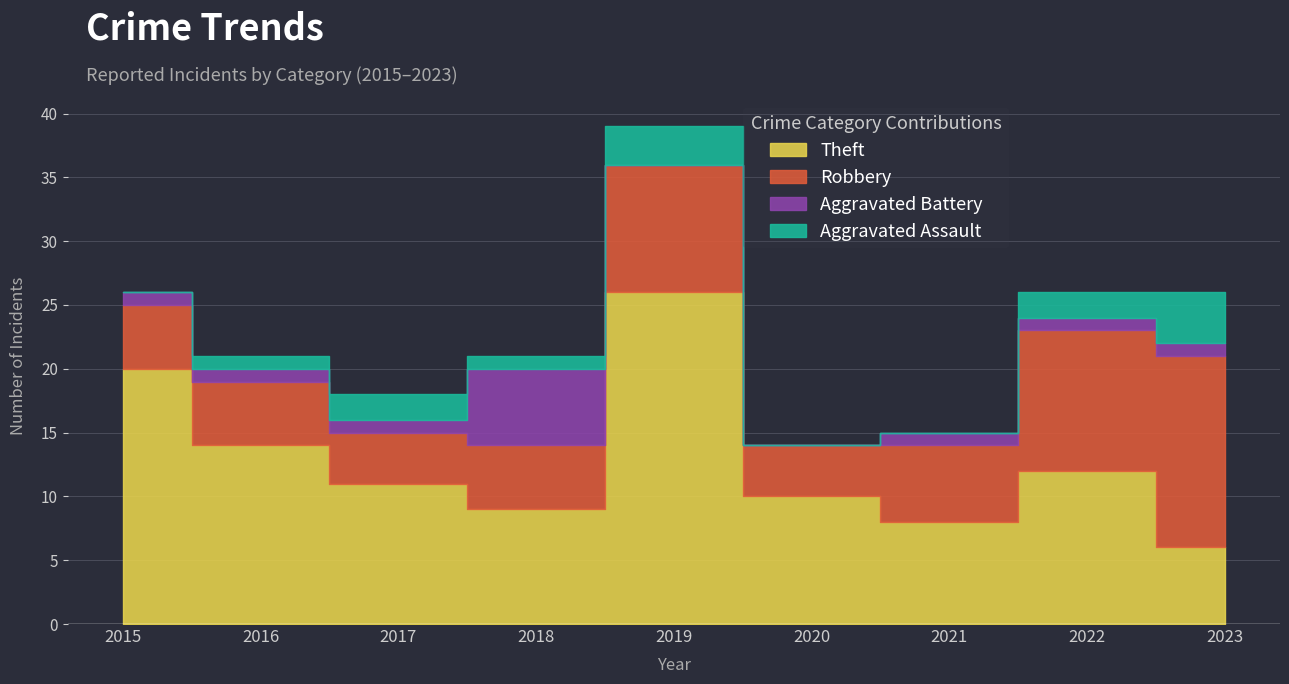

Between 2022 and 2023, which series saw the biggest shift?

Theft